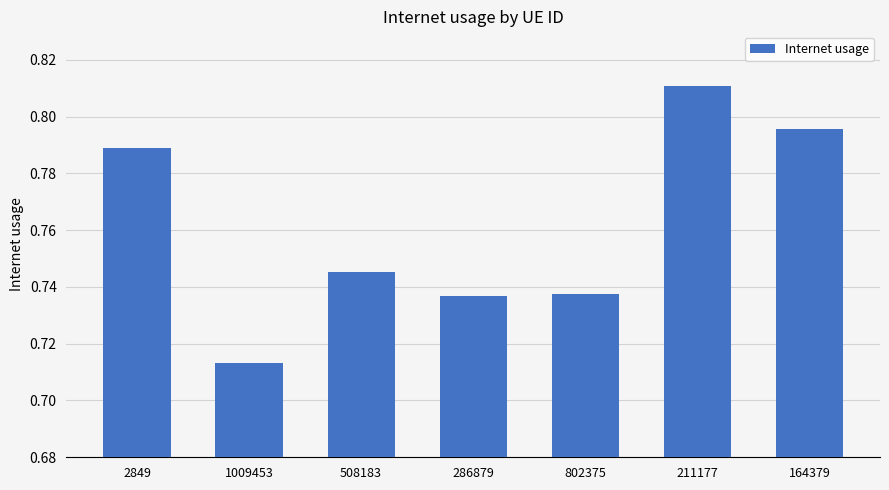

How many bars are there in total?

7